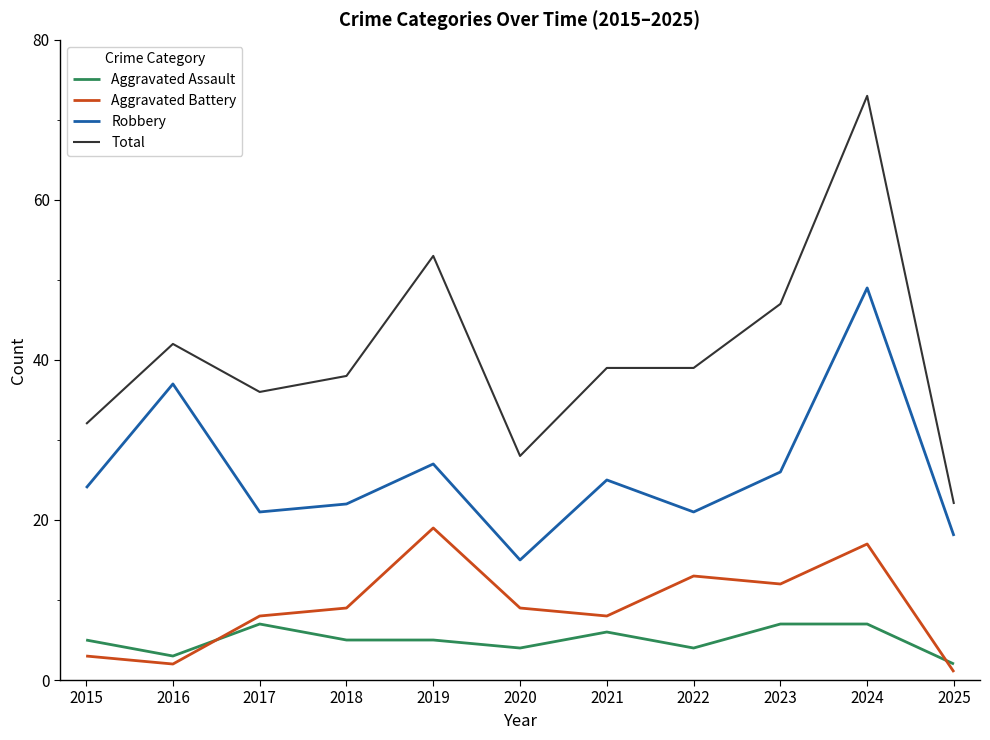

Reading right to left, list all the values displayed in this chart.

Aggravated Assault: 2025=2	2024=7	2023=7	2022=4	2021=6	2020=4	2019=5	2018=5	2017=7	2016=3	2015=5
Aggravated Battery: 2025=1	2024=17	2023=12	2022=13	2021=8	2020=9	2019=19	2018=9	2017=8	2016=2	2015=3
Robbery: 2025=18	2024=49	2023=26	2022=21	2021=25	2020=15	2019=27	2018=22	2017=21	2016=37	2015=24
Total: 2025=22	2024=73	2023=47	2022=39	2021=39	2020=28	2019=53	2018=38	2017=36	2016=42	2015=32